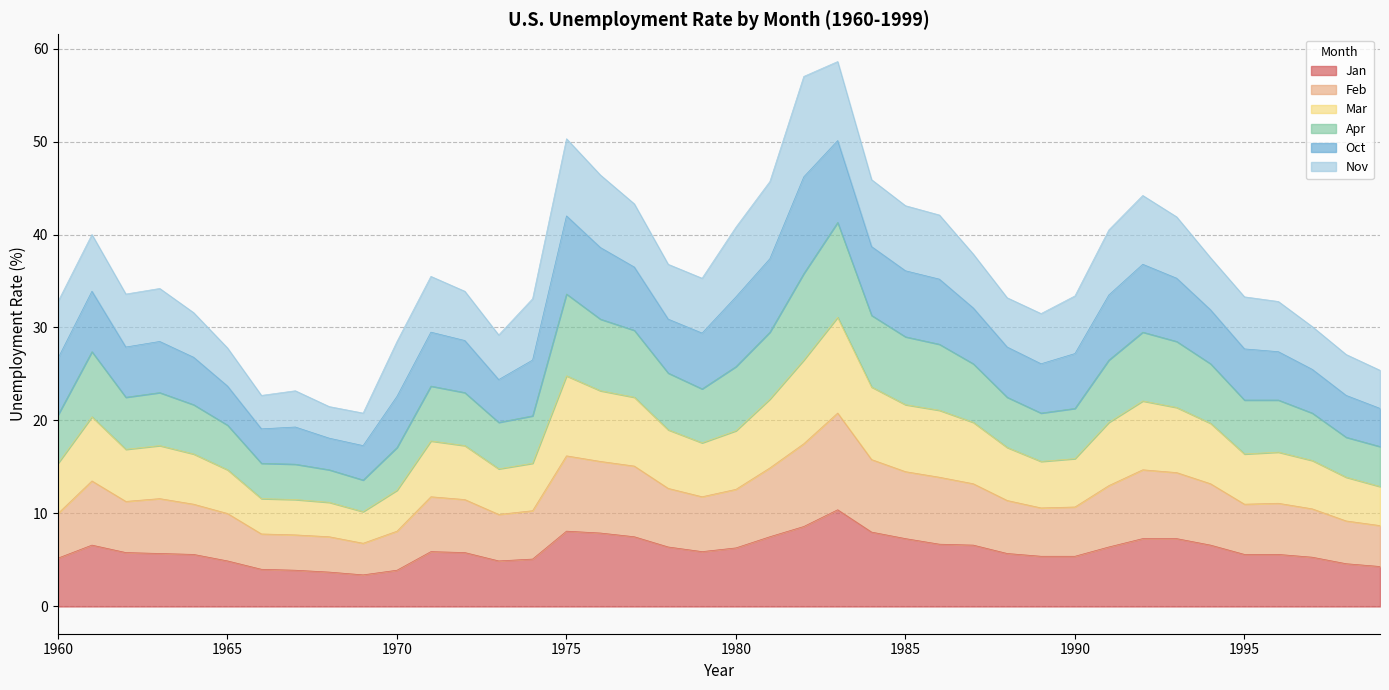

What is the sum of the Jan values at 1970 and 1978?

10.3